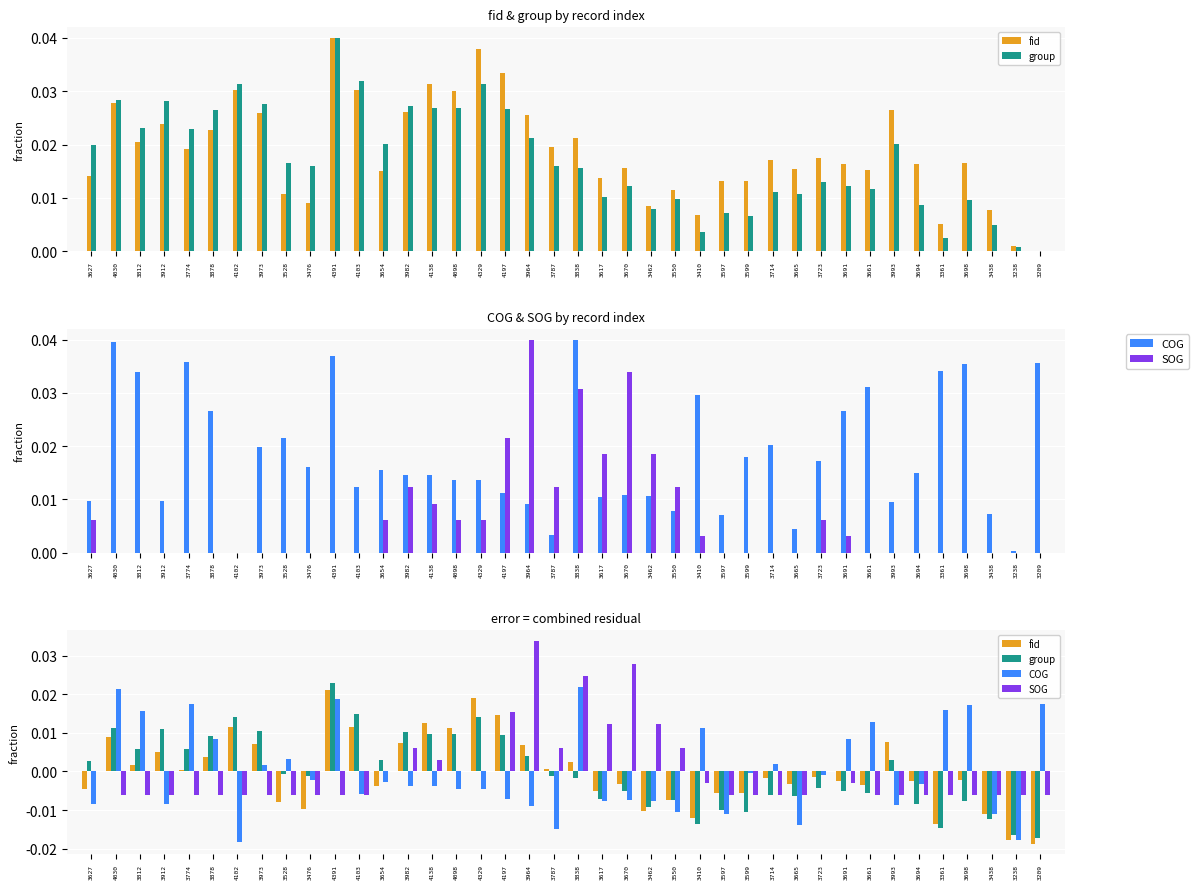

The SOG series shows 0.0 at 3838. True or false?

False